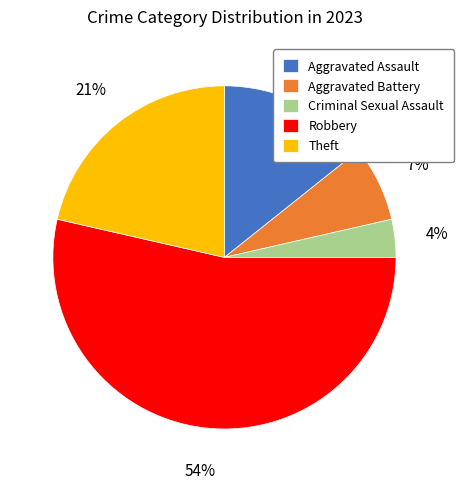

What is the majority slice?

Robbery